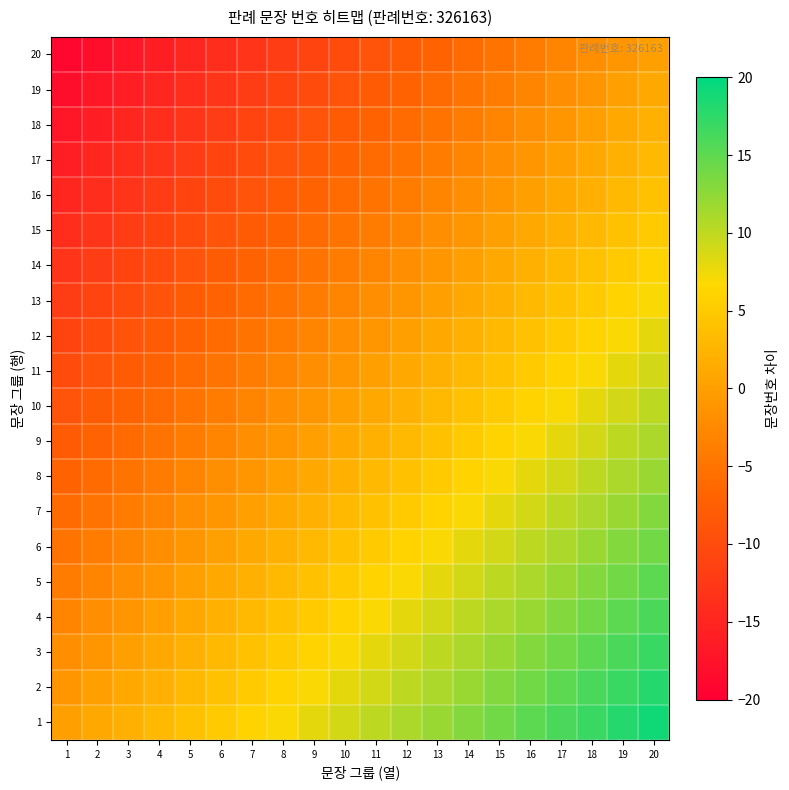

Which has a higher value, 20 or 7?

20